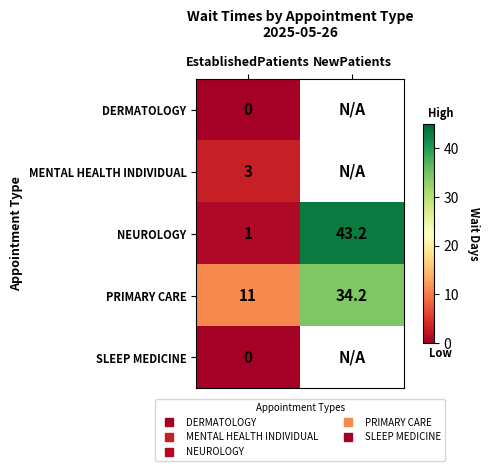

What is the total value across all series at EstablishedPatients?

15.0